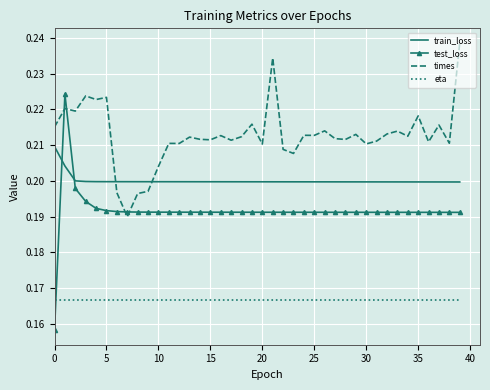

Which series has the largest total across all categories?

times